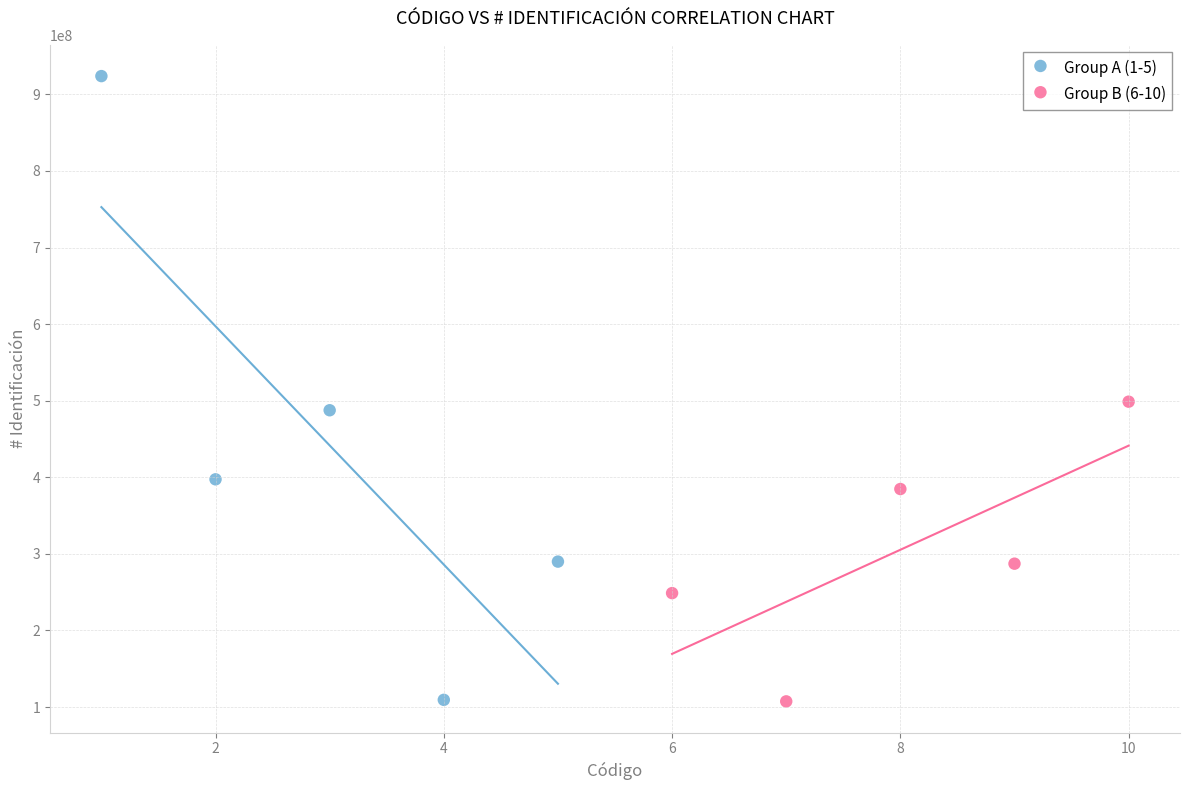

Which series reaches the maximum Y coordinate?

Group A (1-5)